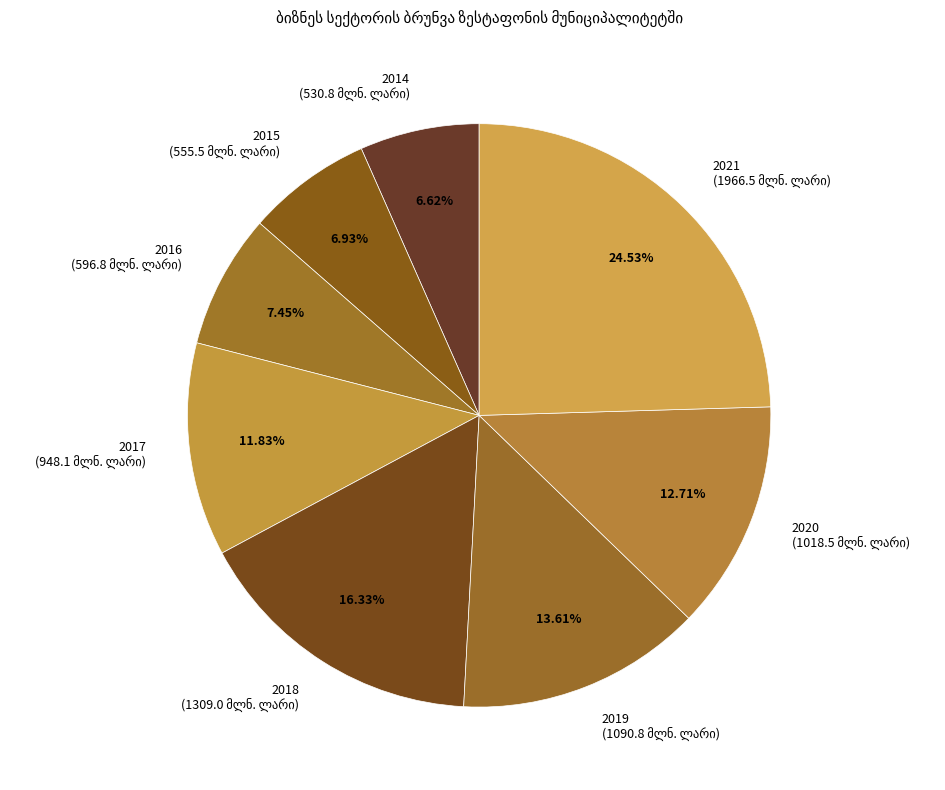

Which has a higher value, 2016 or 2020?

2020